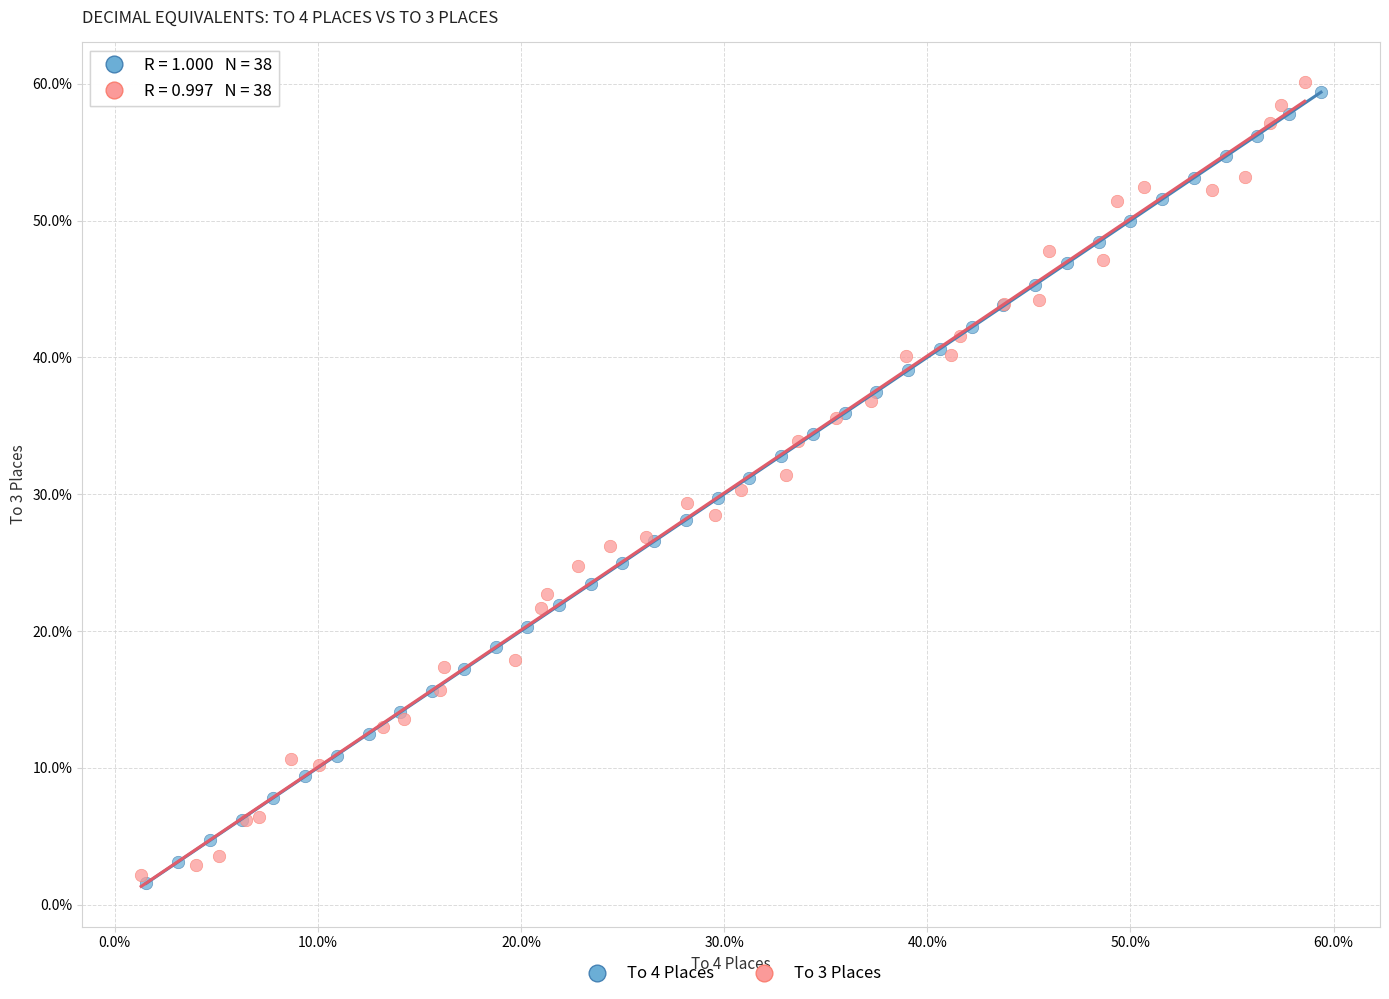

What are all the series names shown in the legend?

To 4 Places, To 3 Places